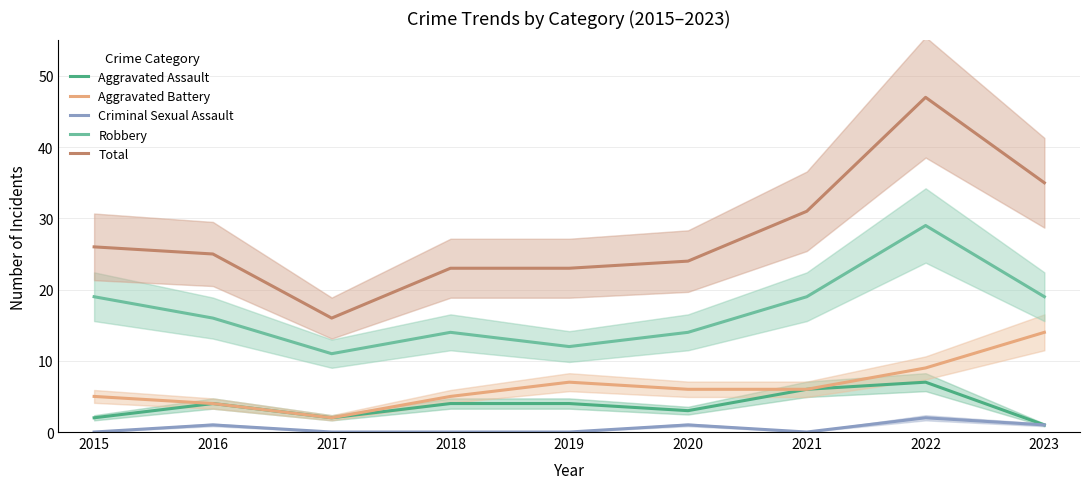

Rank the series at 2023 from highest to lowest value.

Total, Robbery, Aggravated Battery, Aggravated Assault, Criminal Sexual Assault